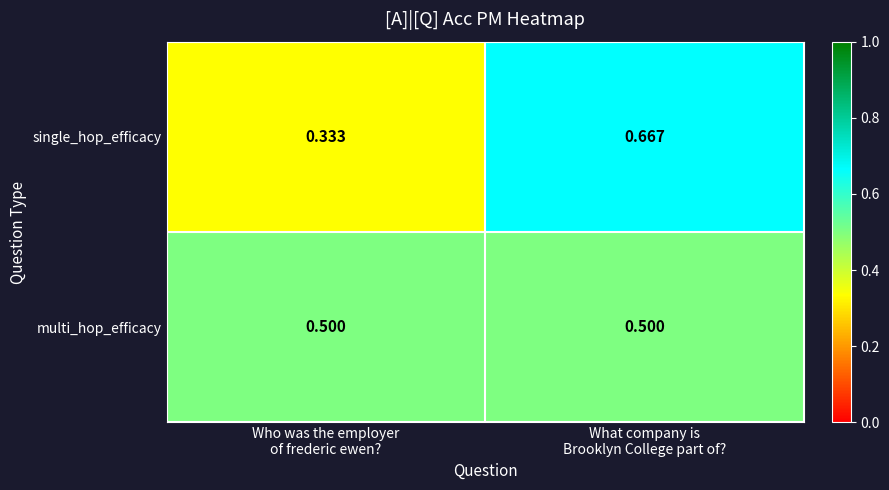

Which series has the largest range (max minus min)?

single_hop_efficacy